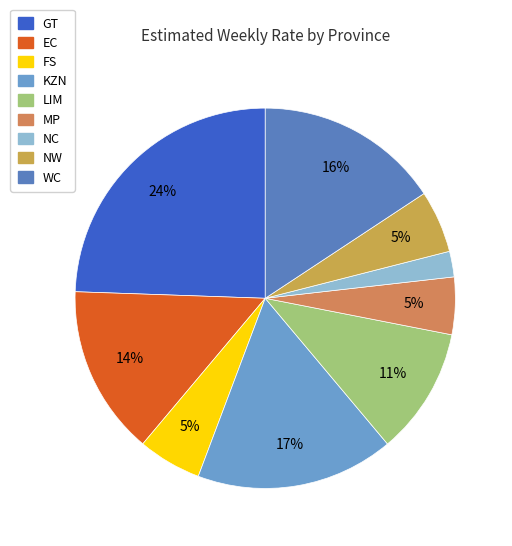

To the nearest percent, what is the average slice percentage?

11%